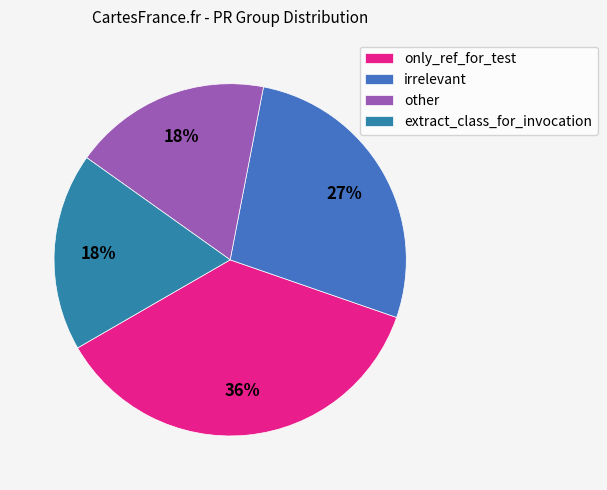

True or false: other accounts for 9% of the total.

False